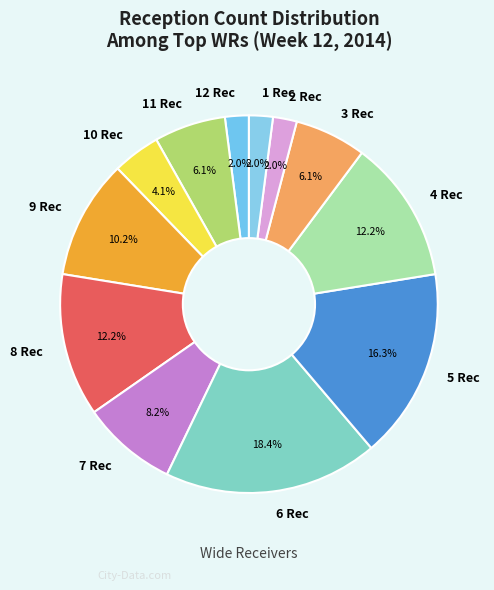

Count the number of slices in the pie.

12